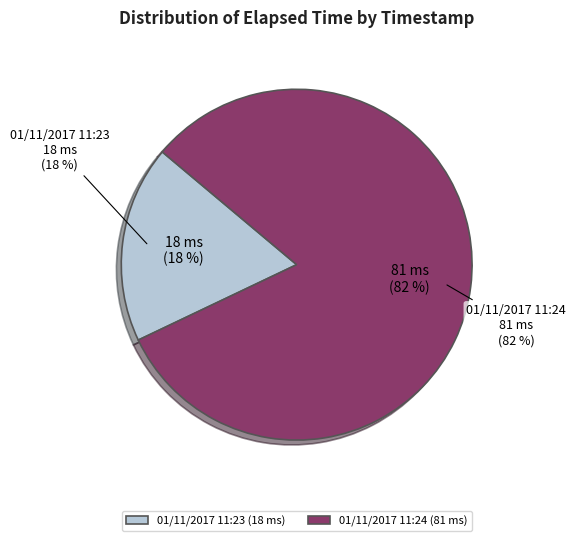

To the nearest percent, what is the difference between the largest and smallest slice percentages?

64%